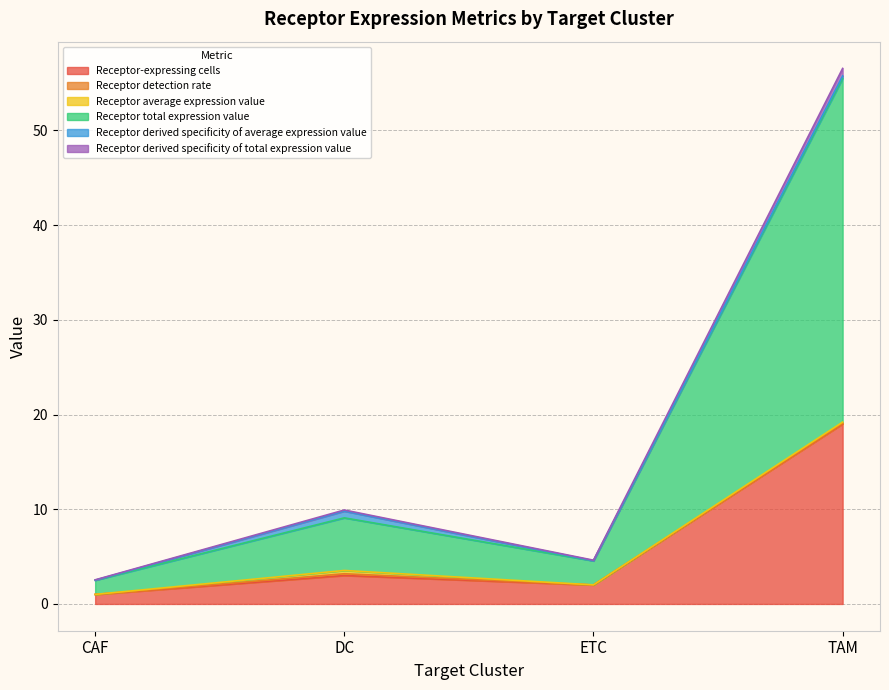

What is the maximum value for Receptor-expressing cells?

19.0